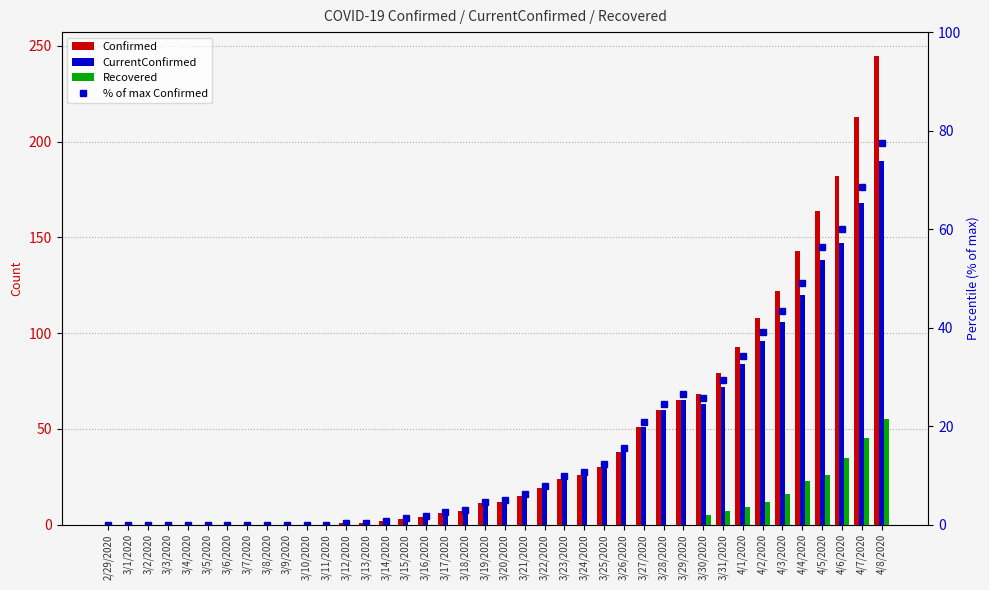

What is the label of the 29th bar from the right?

3/11/2020